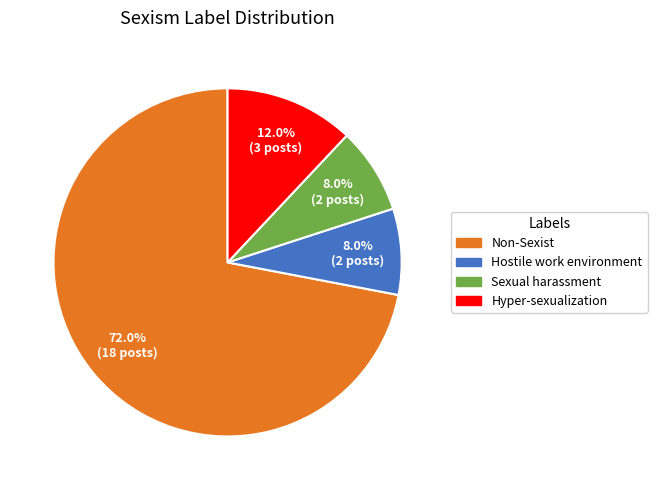

Is there a majority slice in this chart?

Yes